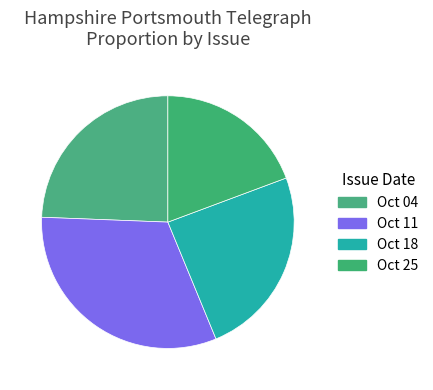

What is the largest slice in the pie chart?

Oct 11